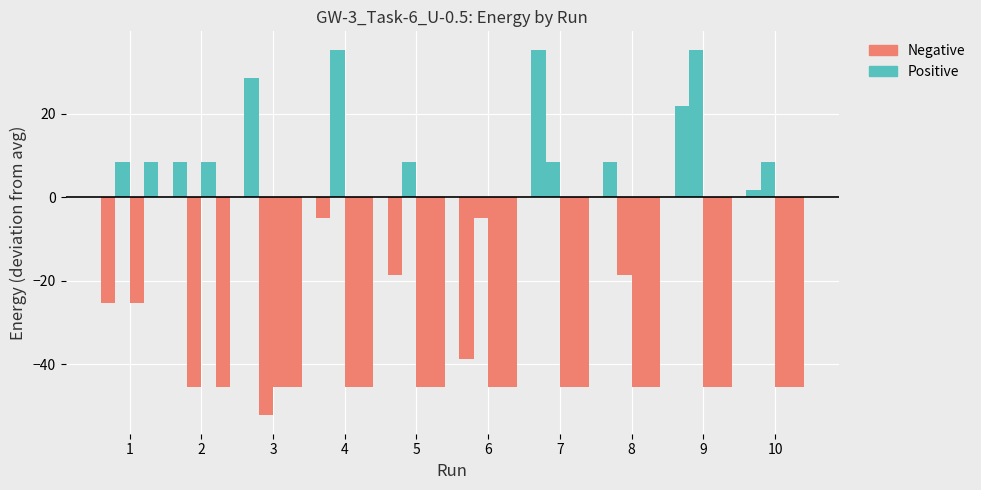

The NOFLD_GW0 series shows 12.0 at 7. True or false?

False